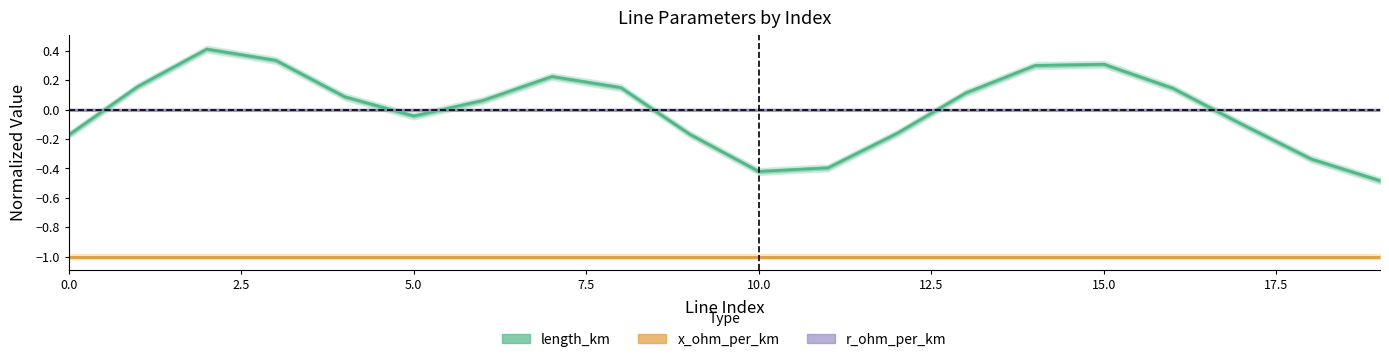

At which label does length_km reach its minimum?

19